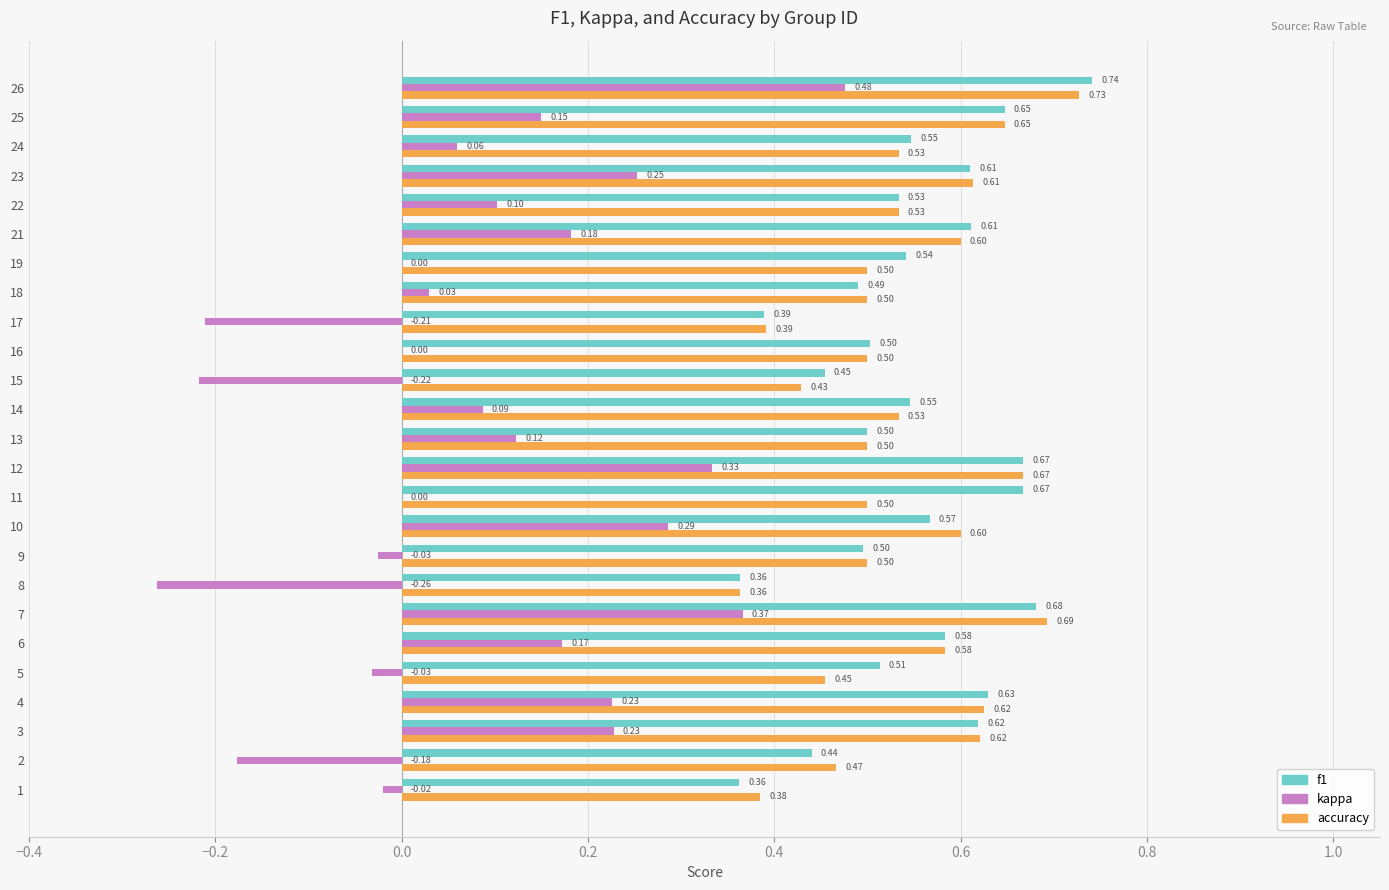

How many data points does each series have?

25